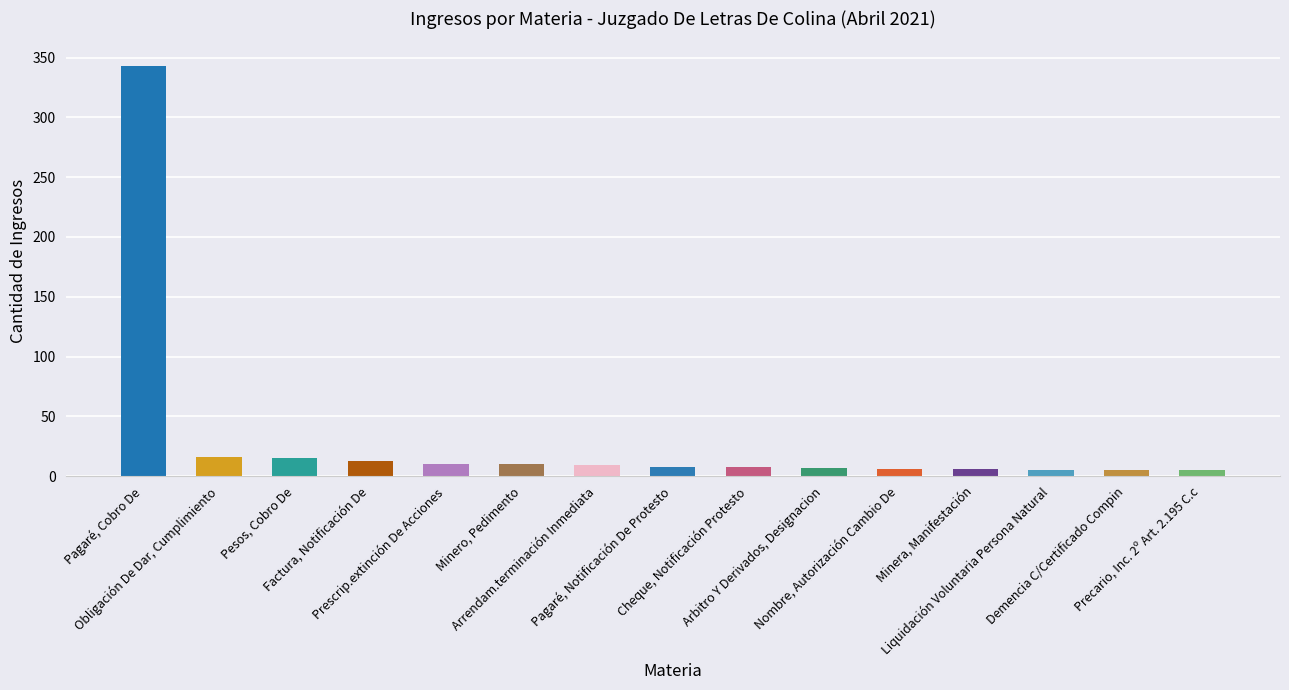

Are the bars horizontal?

No